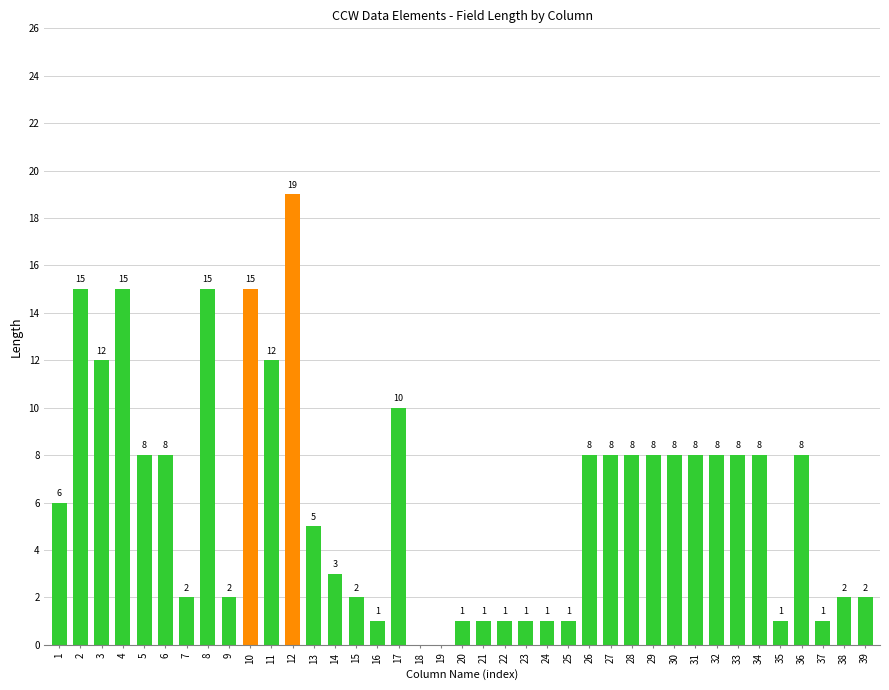

True or false: the data shows 10 at 1.

False